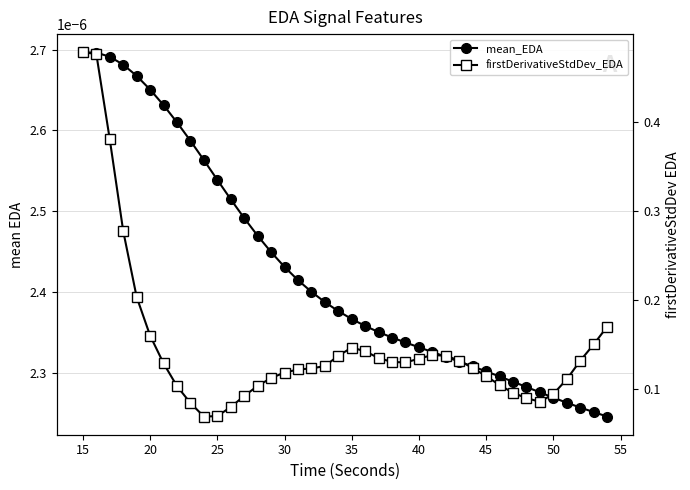

In firstDerivativeStdDev_EDA, how many points are lower than both neighbors (excluding endpoints)?

3